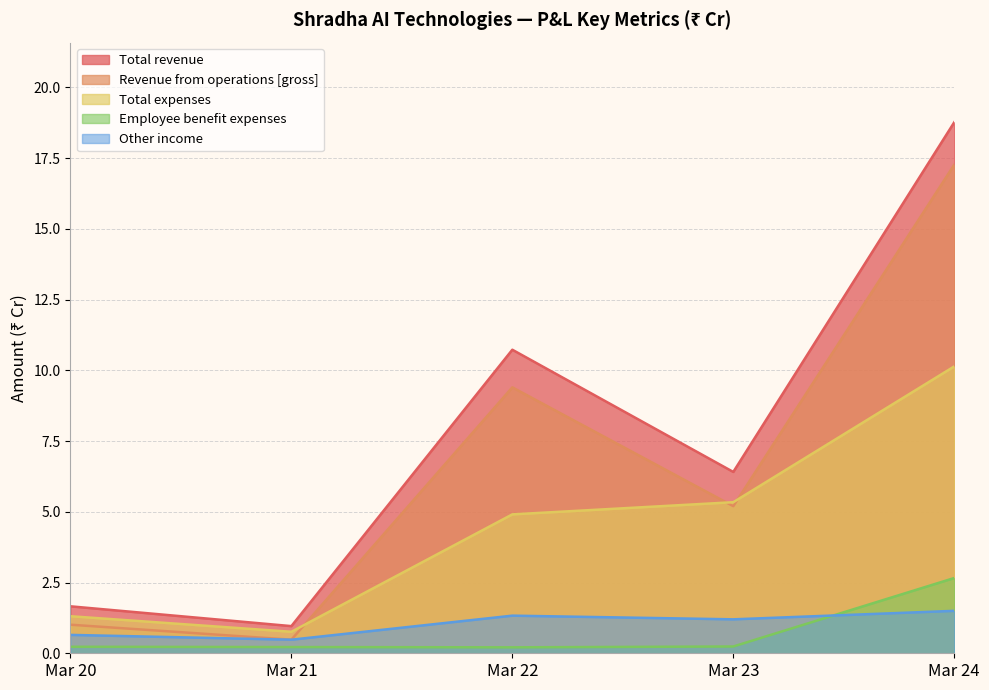

Reading left to right, transcribe all the data shown in this chart.

Revenue from operations [gross]: Mar 20=1.0	Mar 21=0.5	Mar 22=9.4	Mar 23=5.2	Mar 24=17.3
Other income: Mar 20=0.7	Mar 21=0.5	Mar 22=1.3	Mar 23=1.2	Mar 24=1.5
Total revenue: Mar 20=1.7	Mar 21=1.0	Mar 22=10.7	Mar 23=6.4	Mar 24=18.8
Employee benefit expenses: Mar 20=0.2	Mar 21=0.2	Mar 22=0.2	Mar 23=0.2	Mar 24=2.7
Total expenses: Mar 20=1.3	Mar 21=0.8	Mar 22=4.9	Mar 23=5.3	Mar 24=10.1